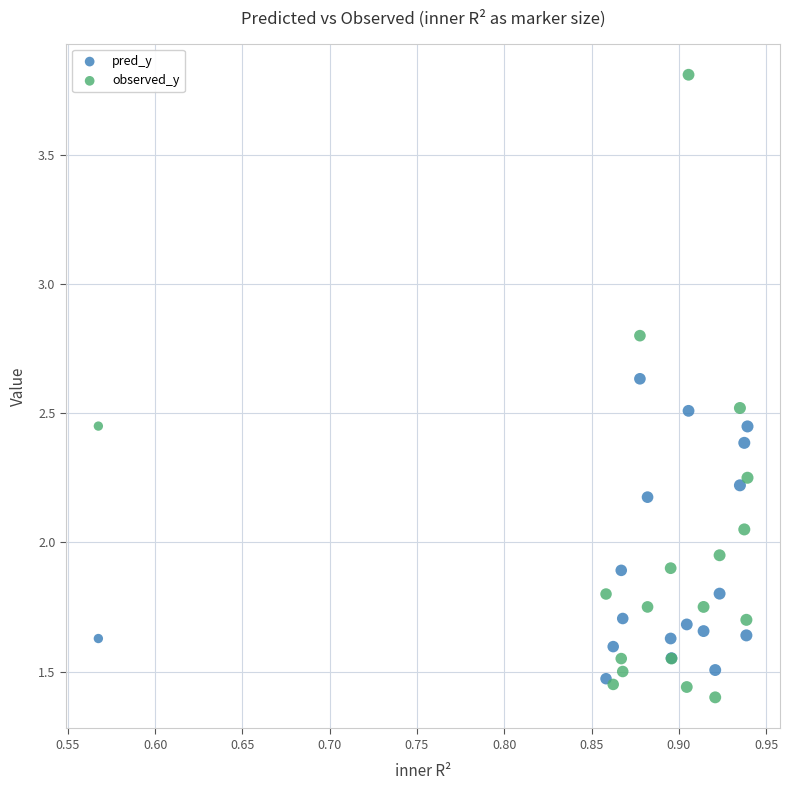

Which series reaches the minimum Y coordinate?

observed_y